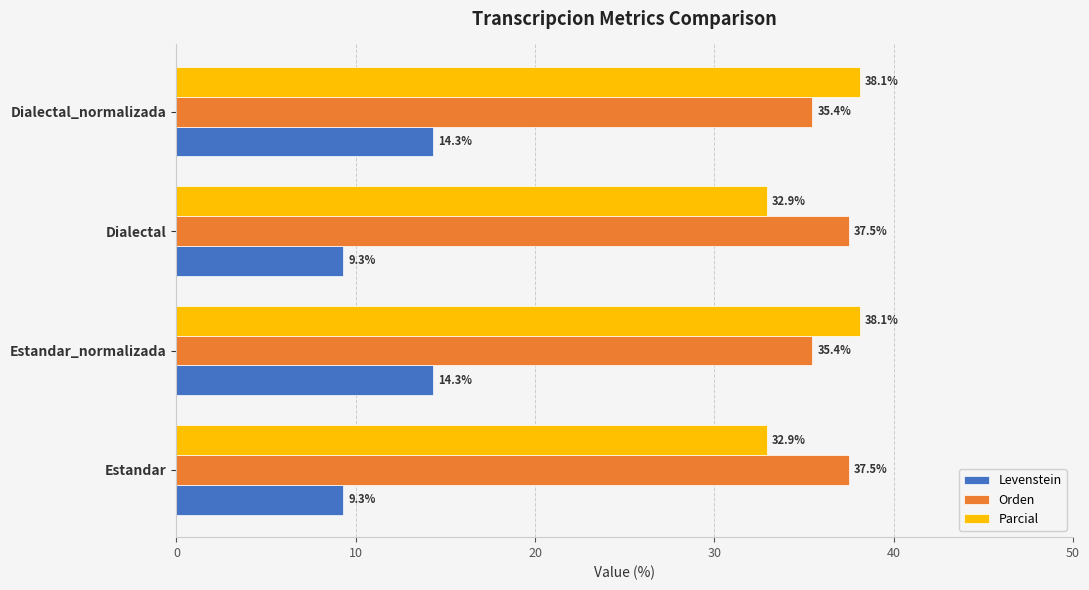

How many categories are shown in the chart?

4